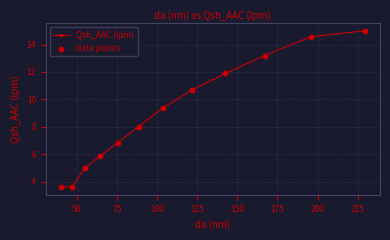

What is the maximum value shown in the chart?

15.0